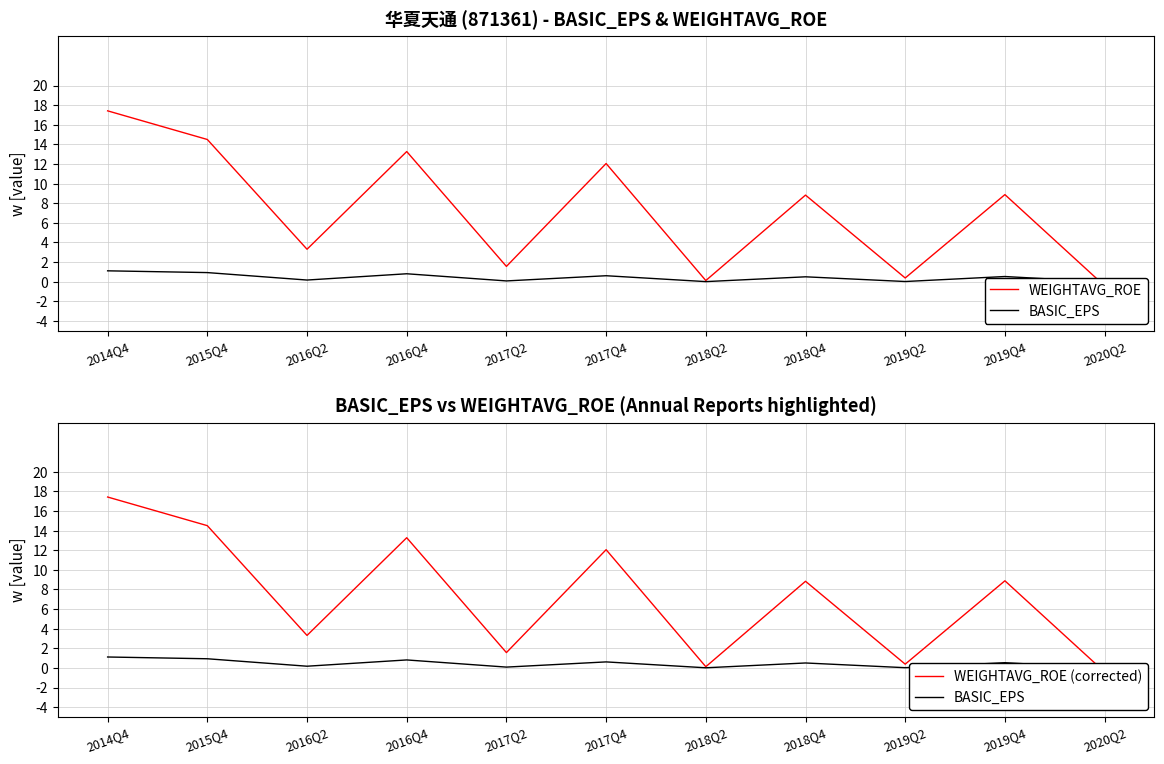

At which category is the sum across all series the highest?

2014Q4